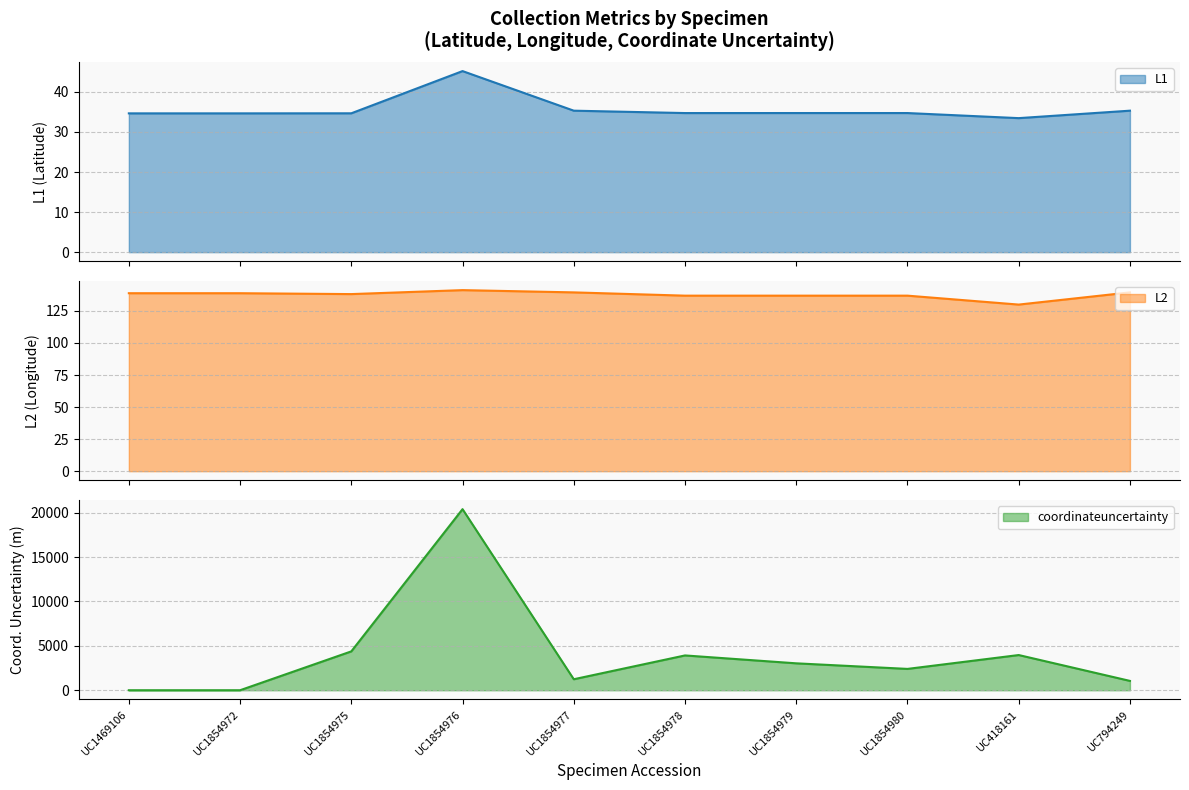

How many interior local valleys does the L2 (line) series have?

3